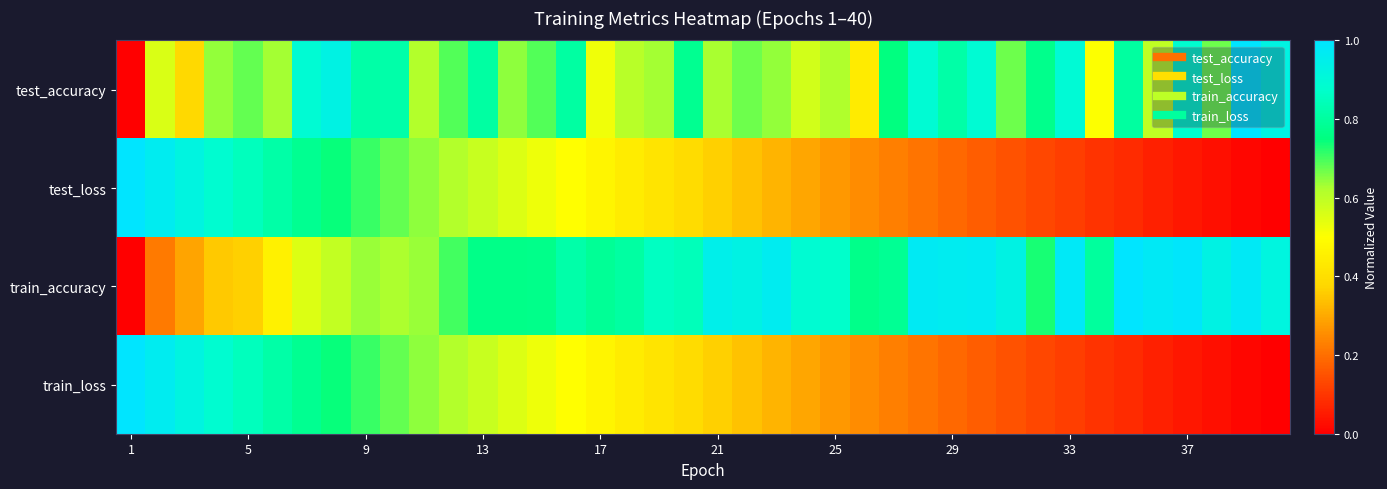

Which label corresponds to the largest value in the chart?

38